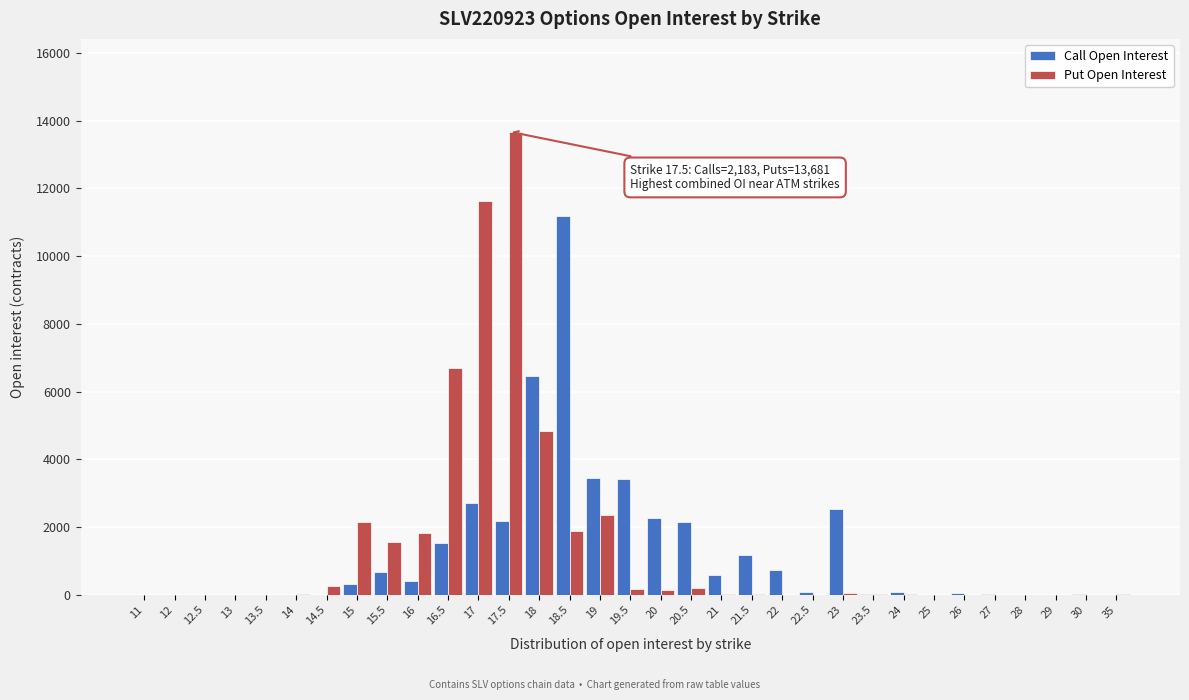

Which series changed the most between 19.5 and 30?

Call Open Interest